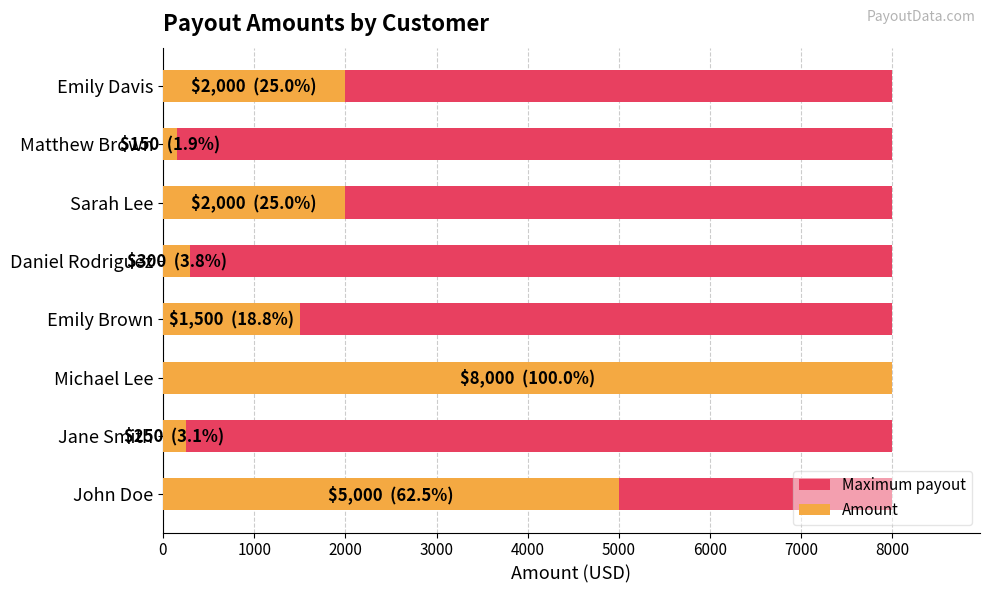

Rank the series by their maximum value, from lowest to highest.

Maximum payout, Amount